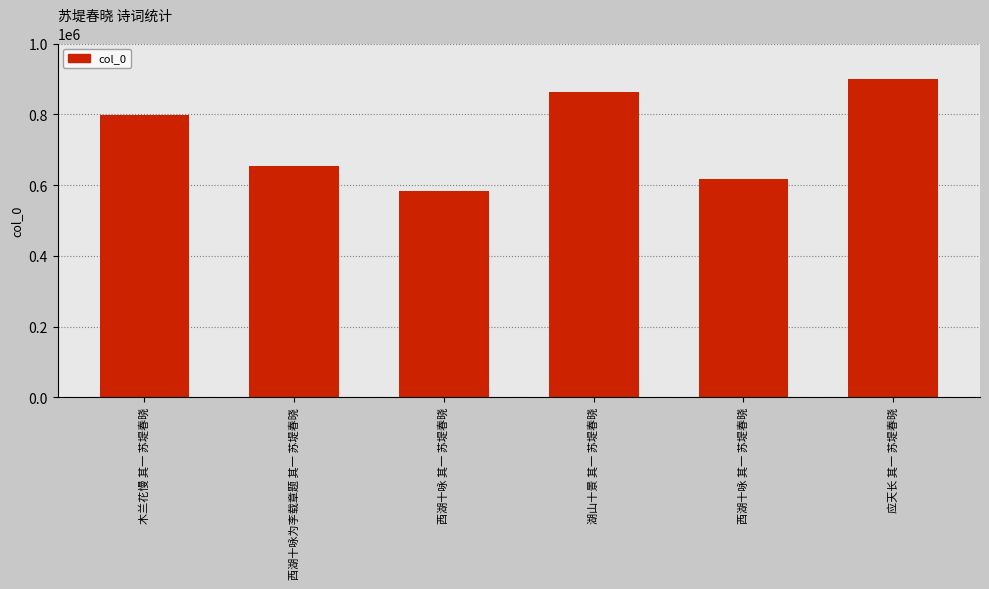

Reading left to right, list all the values displayed in this chart.

798857	653893	582136	863238	616417	900066